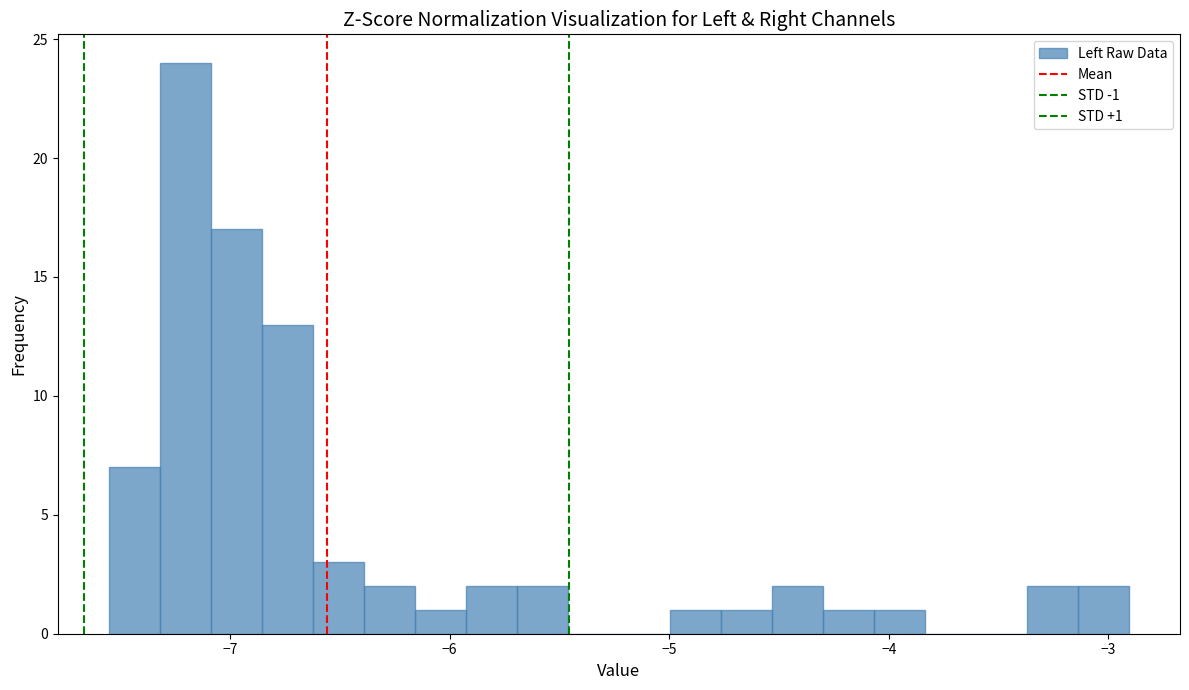

Around what value on the x-axis is the tallest bar? Give the approximate position of its centre, as read against the axis.

-7.2